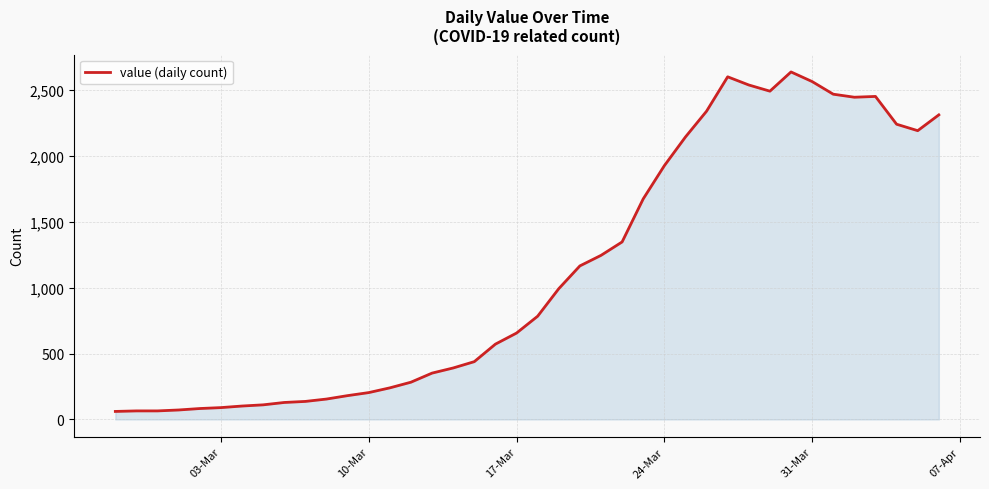

How many lines are shown in the chart?

1